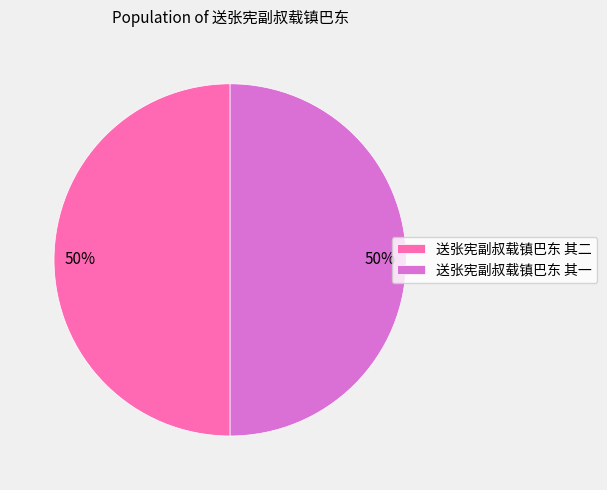

Is the sum of 送张宪副叔载镇巴东 其二 and 送张宪副叔载镇巴东 其一 greater than half?

Yes